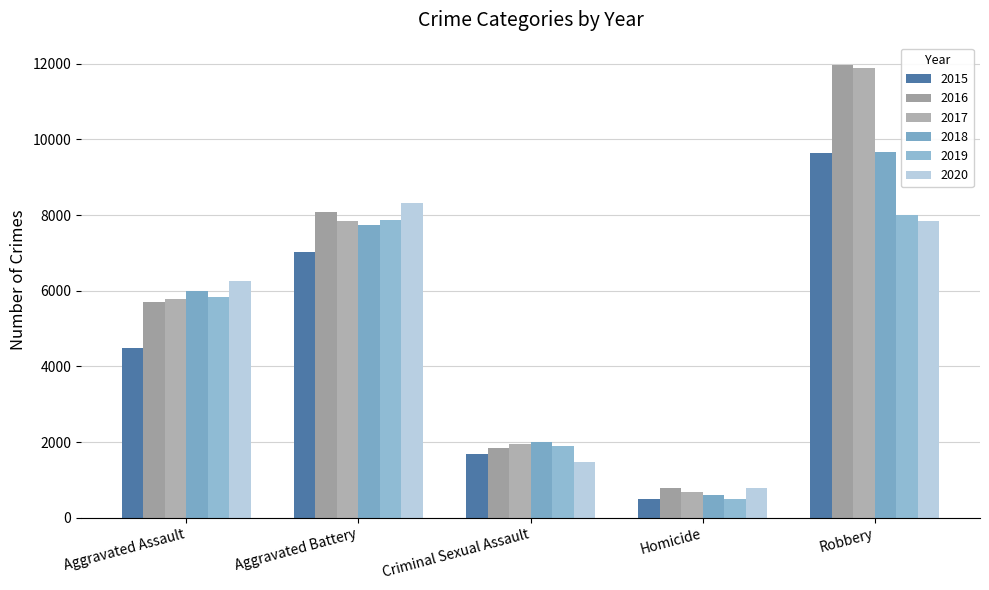

Does the chart contain stacked bars?

No